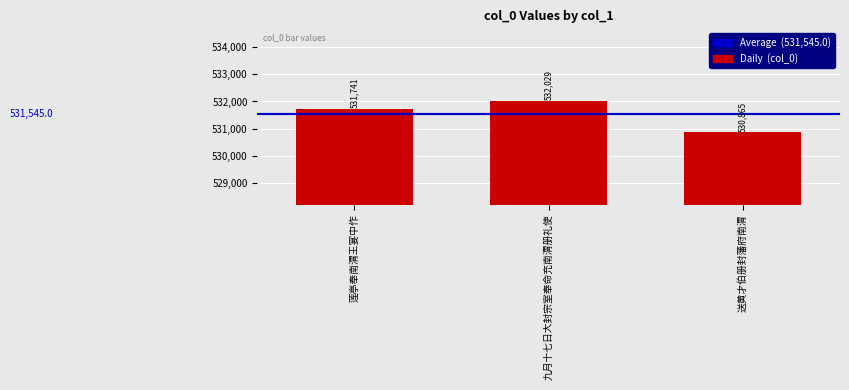

Which label corresponds to the smallest value in the chart?

送黄才伯册封藩府南渭